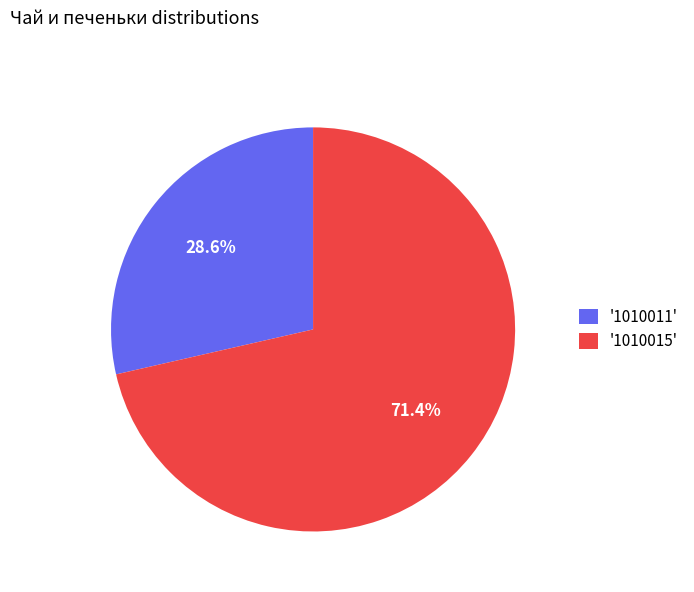

Between '1010015' and '1010011', which is larger?

'1010015'